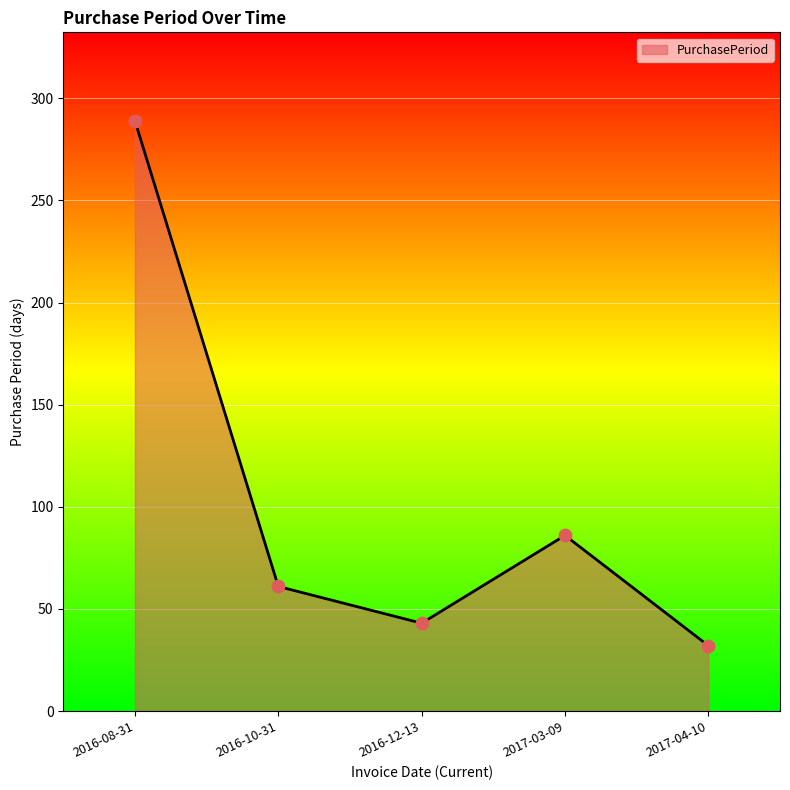

Which has a higher value, 2016-08-31 or 2016-10-31?

2016-08-31